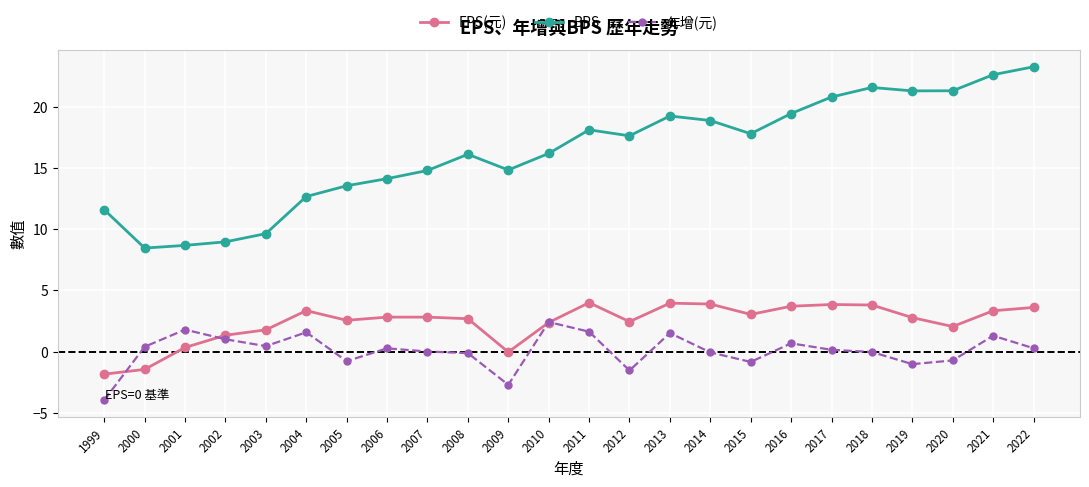

How many series are shown in this chart?

3